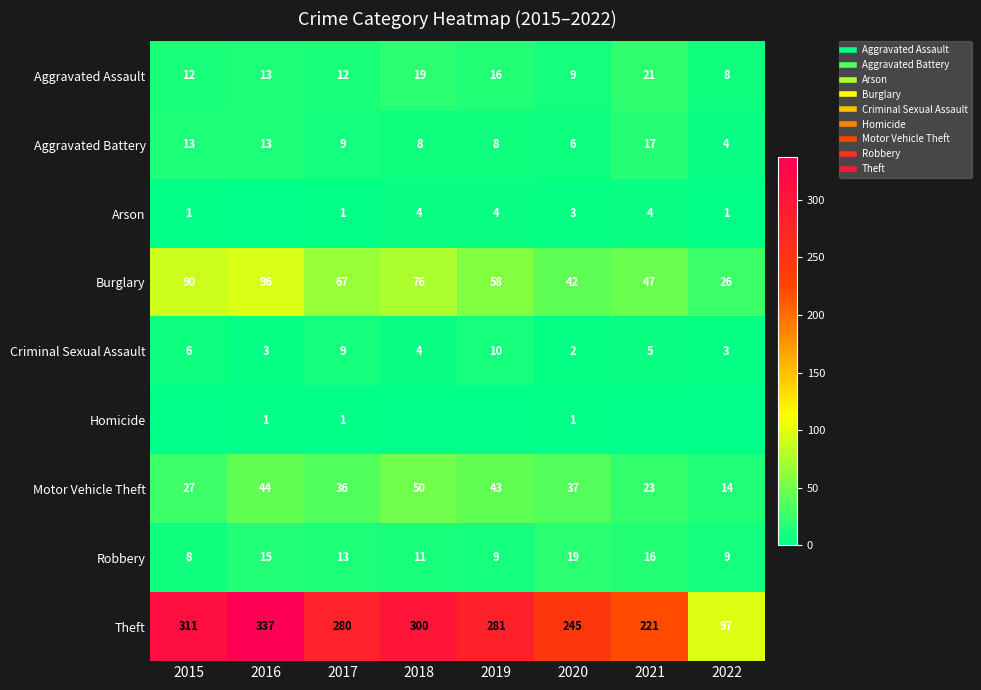

At which label does Criminal Sexual Assault reach its minimum?

2020